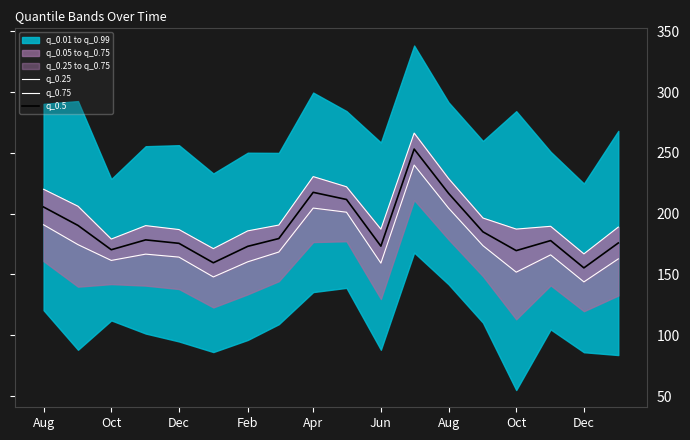

Where does the q_0.5 series first go above 178?

Aug